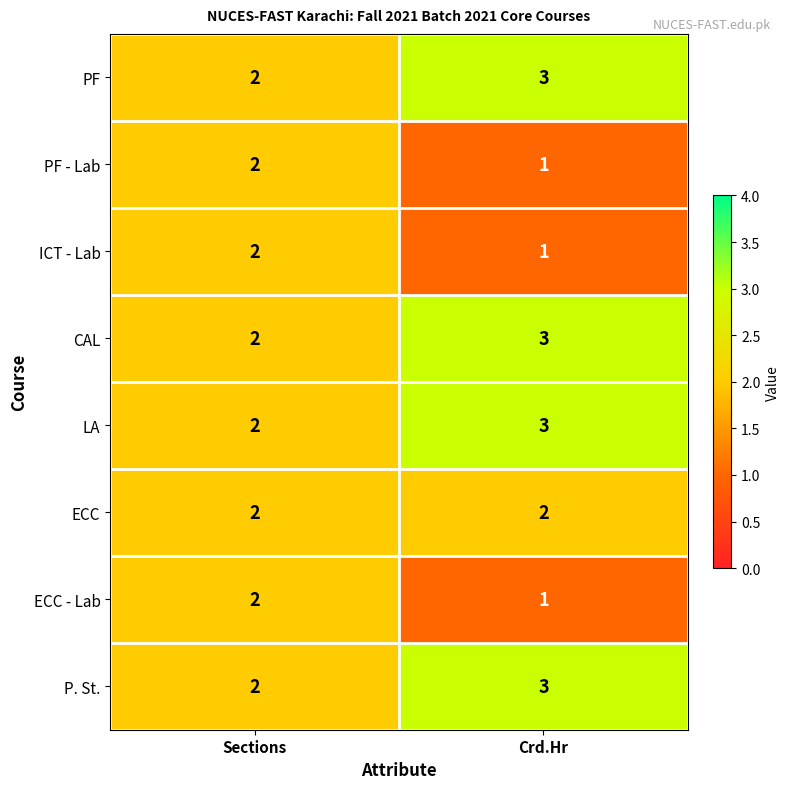

How many data points in ECC - Lab are less than 2?

1